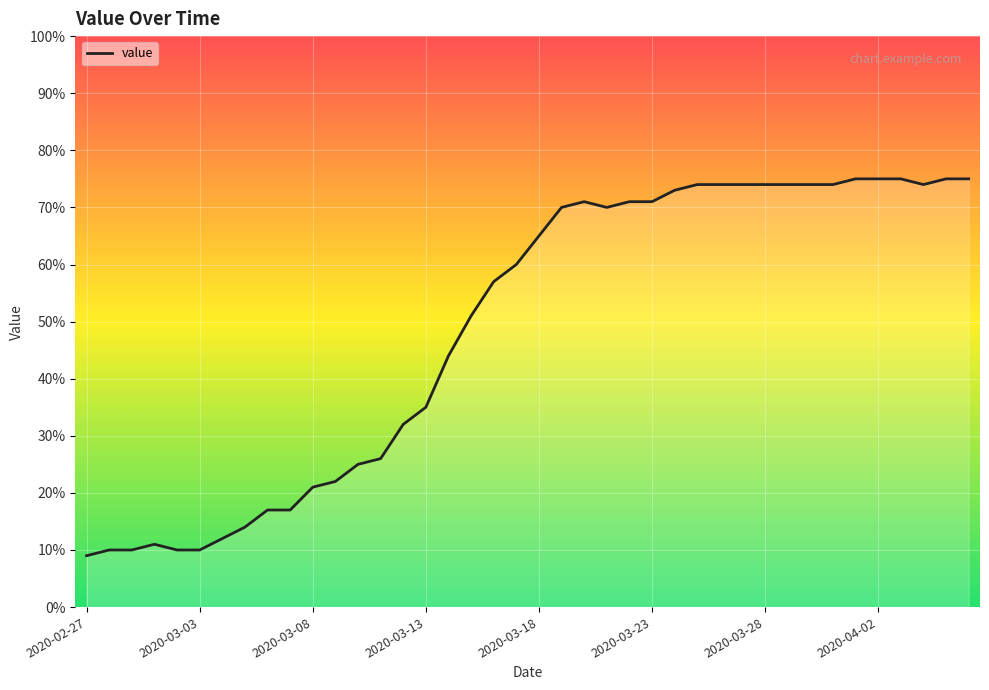

What is the smallest value displayed?

9